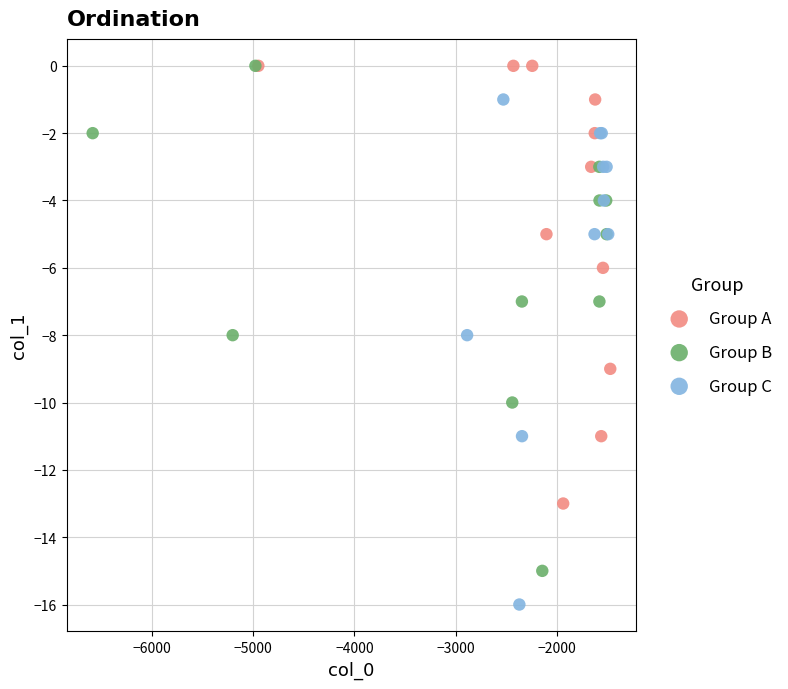

Which series reaches the minimum Y coordinate?

Group C